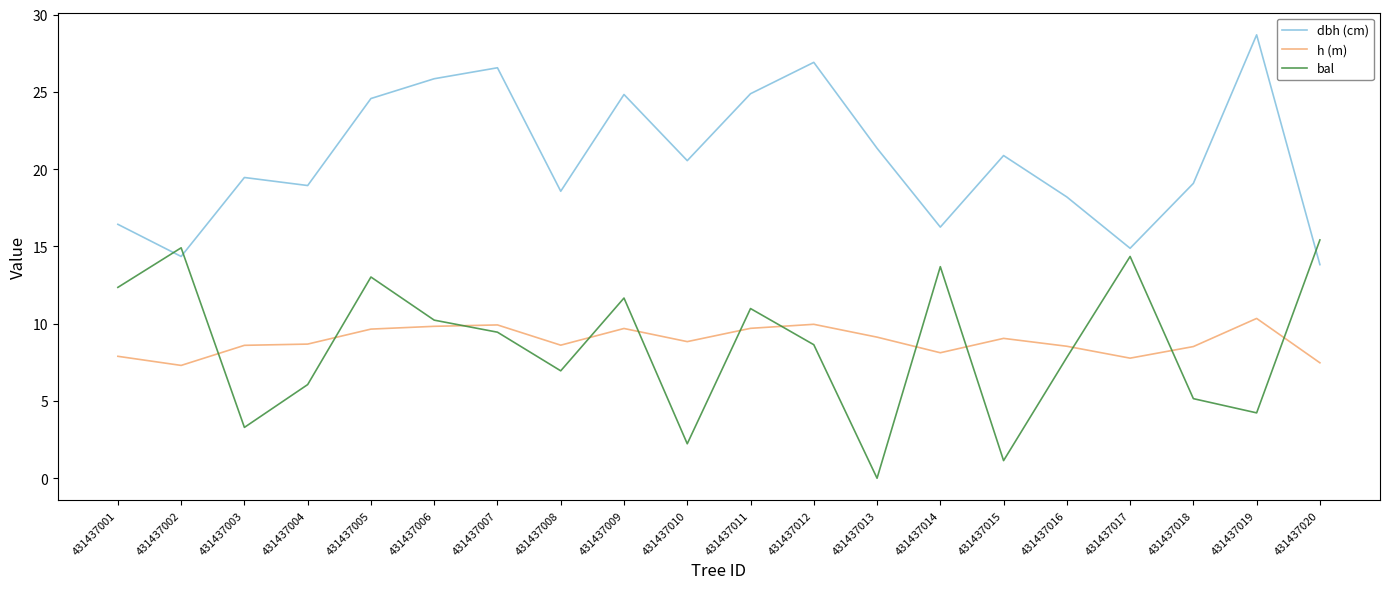

True or false: bal and dbh (cm) cross at least once.

True